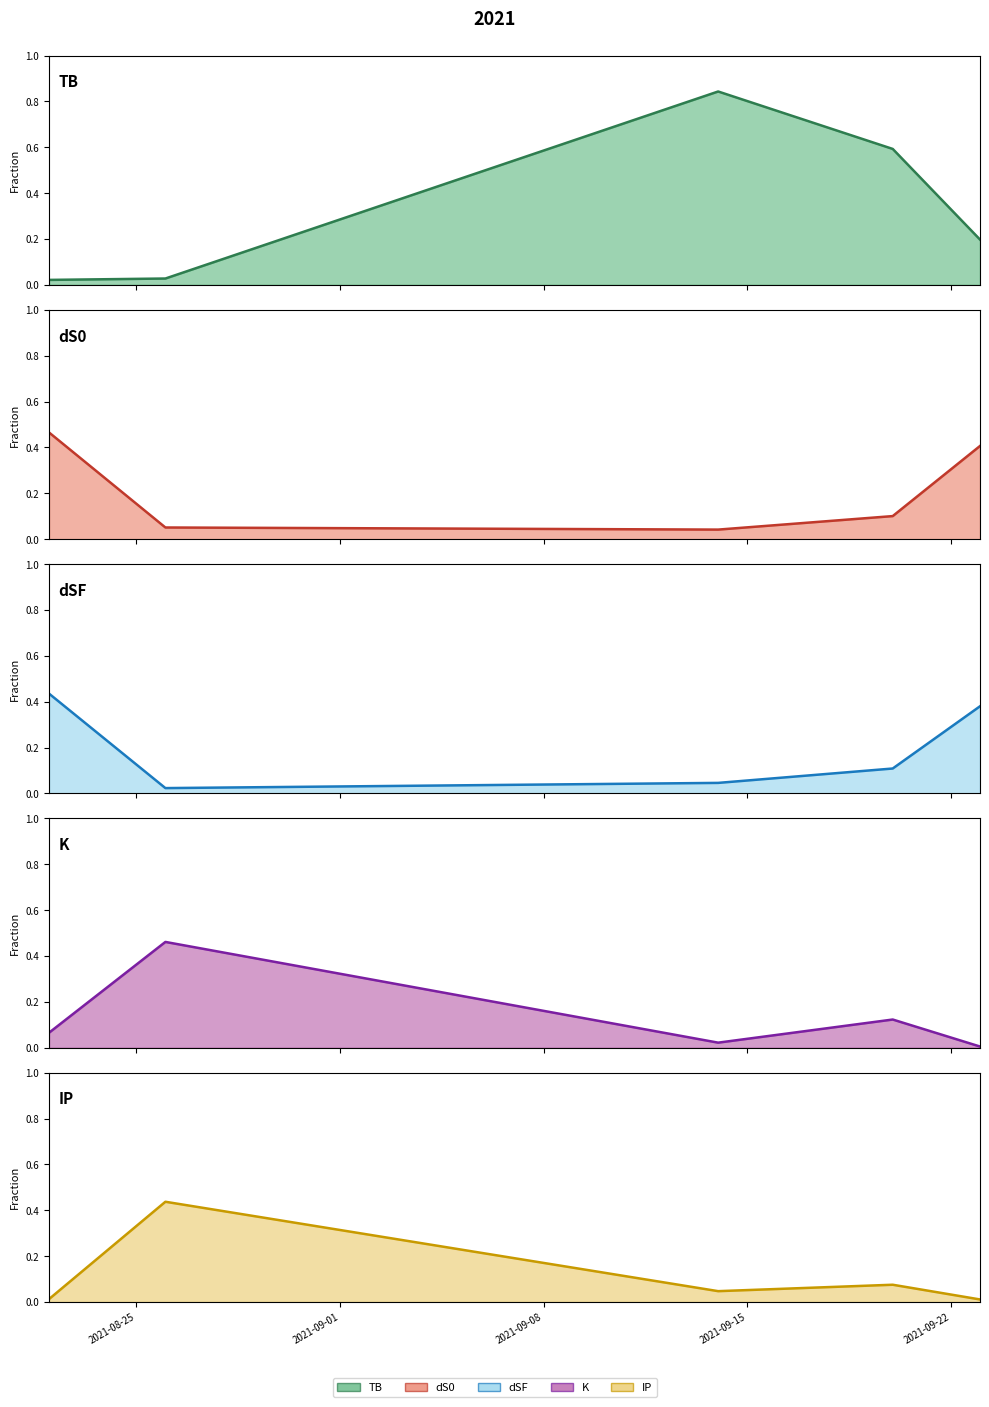

True or false: dSF has a value of 0.4 at 2021-08-22.

True